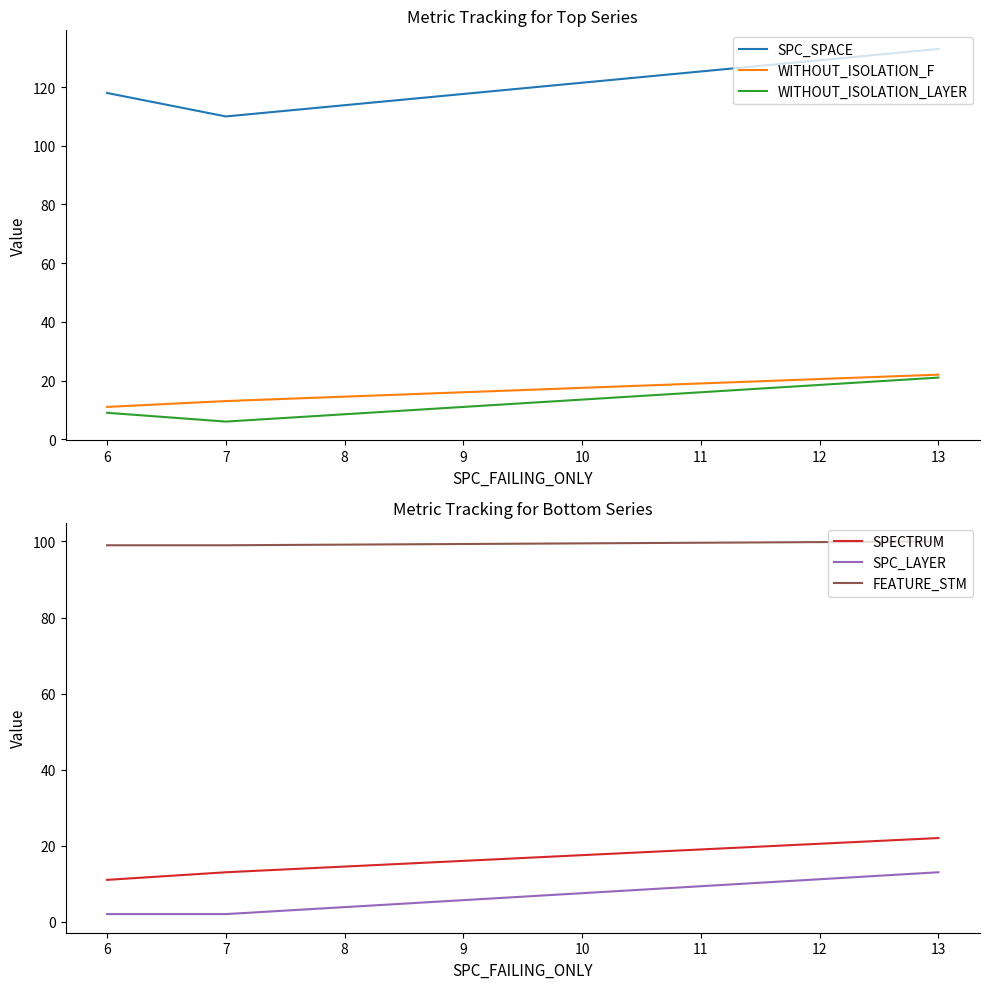

What is the sum of all SPC_LAYER values?

17